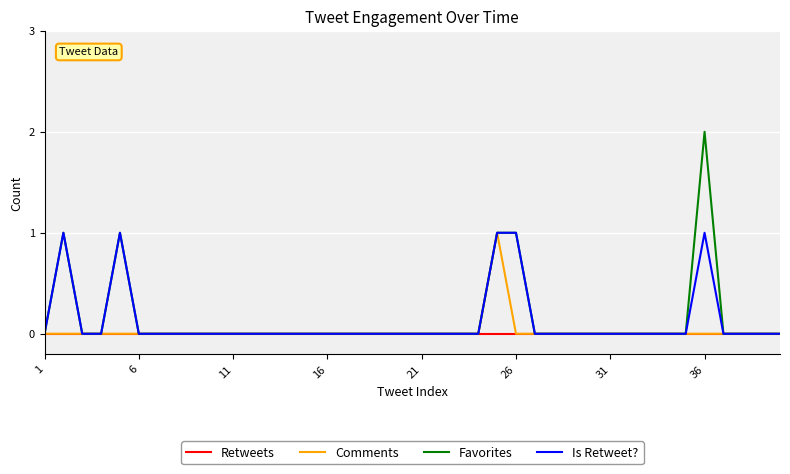

Which series has the widest spread of values?

Favorites